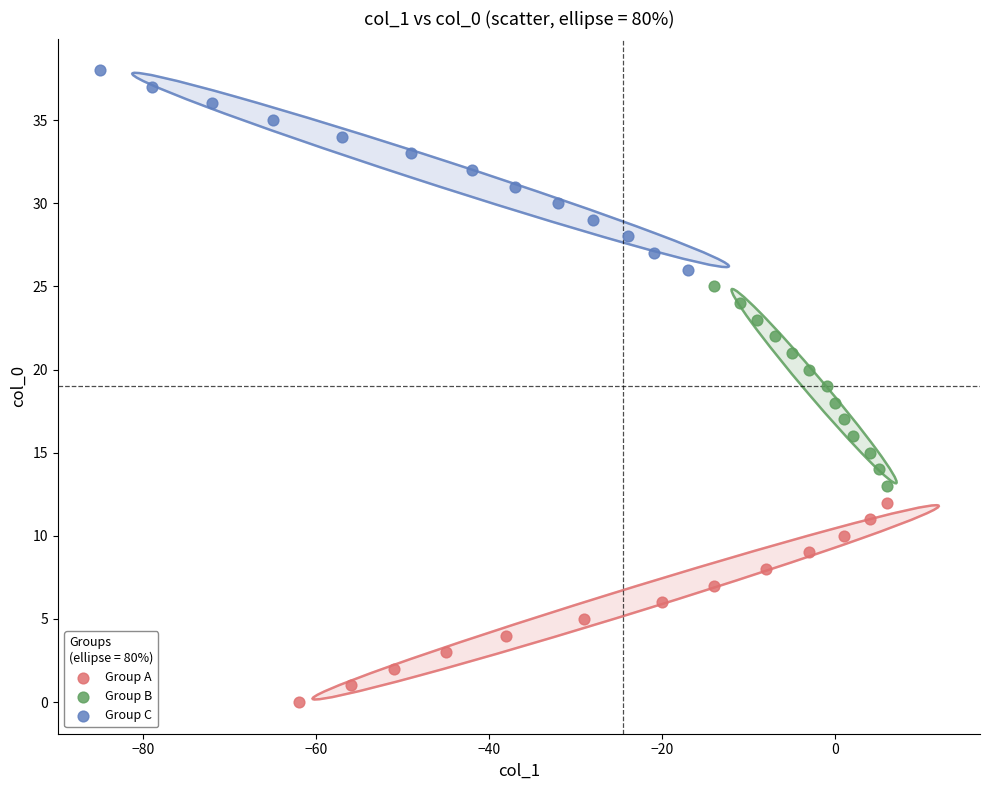

Which series reaches the minimum Y coordinate?

Group A